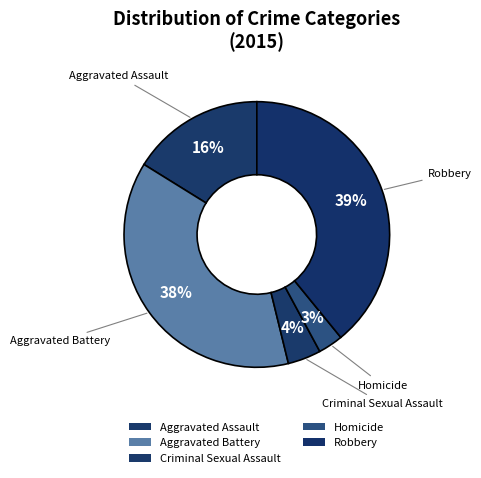

Combined, do Homicide and Aggravated Assault account for over 50%?

No